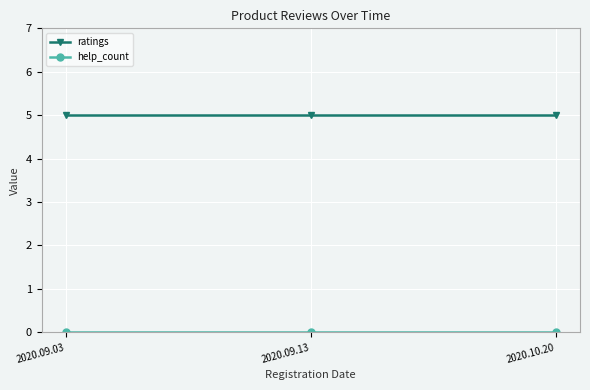

Is it true that ratings equals 5 at 2020.09.03?

True